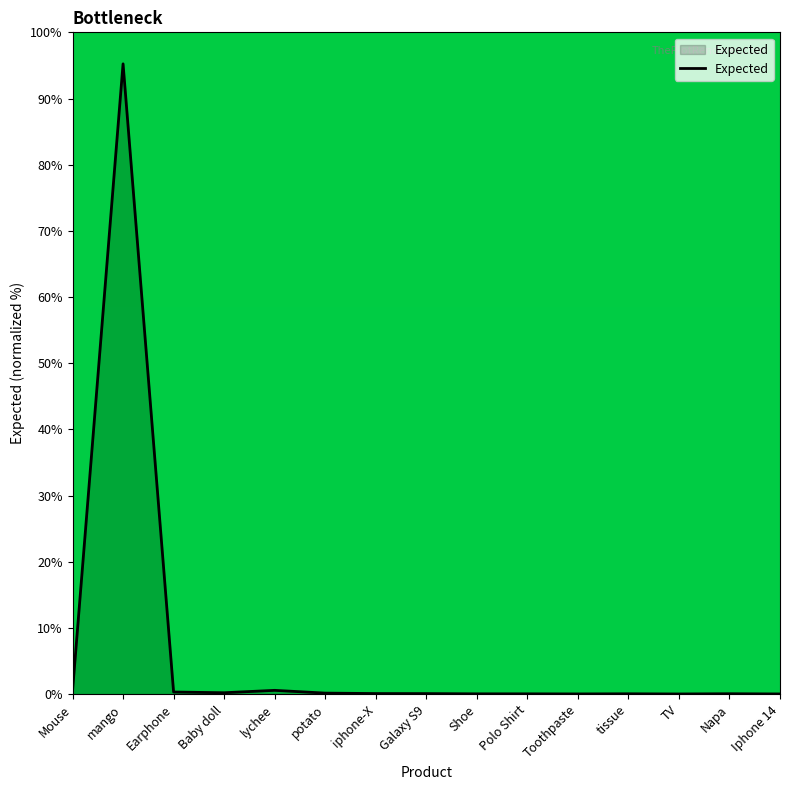

What is the difference between the values at Galaxy S9 and Mouse?

0.4